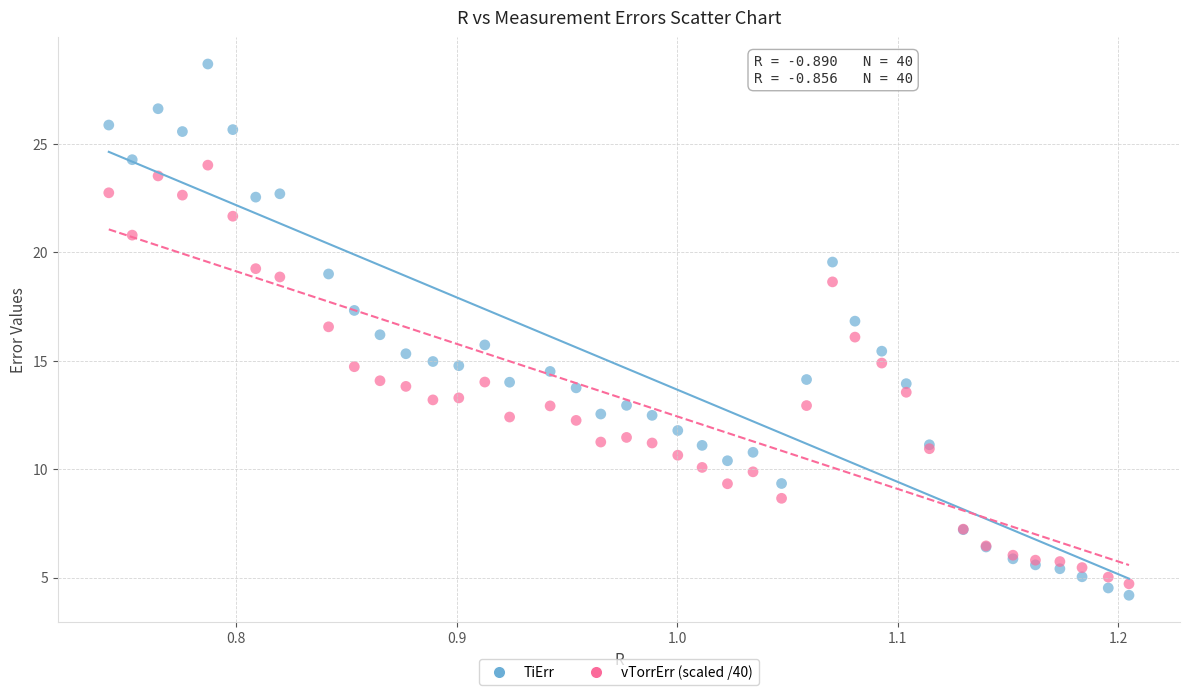

Which series contains the highest Y value?

TiErr